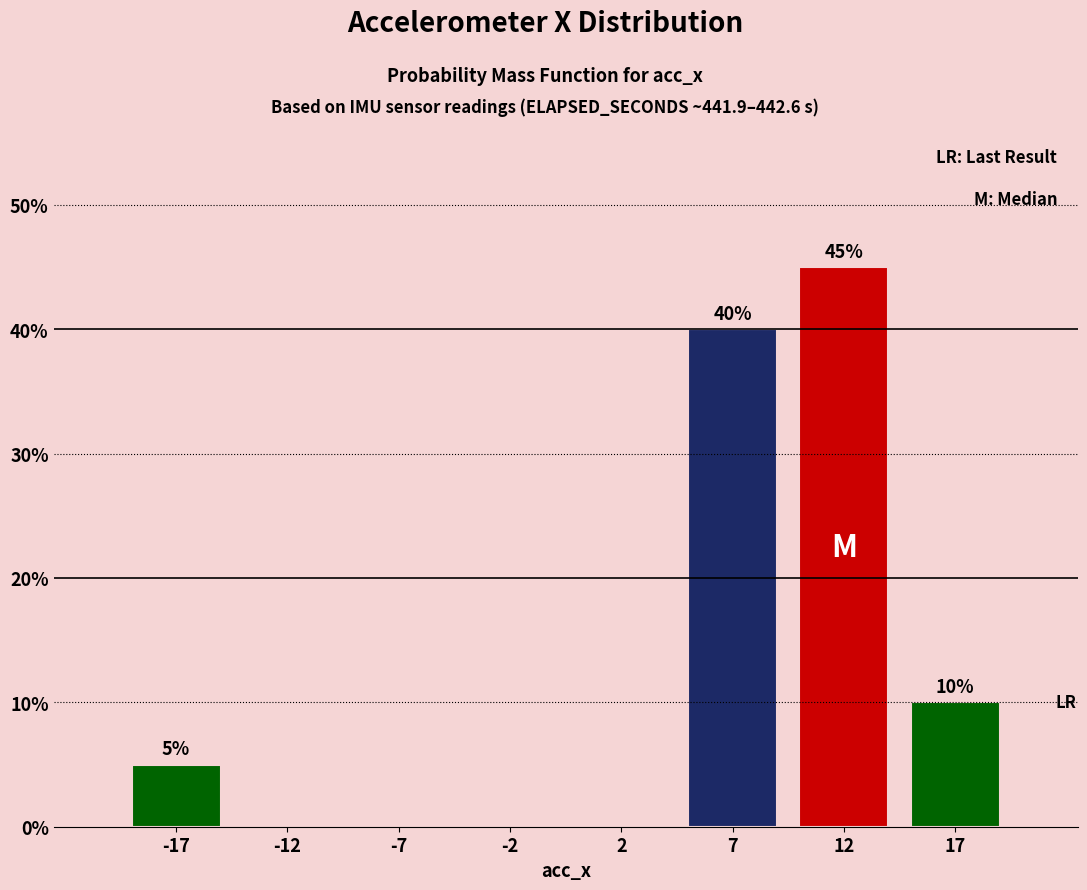

Reading left to right, extract all data points from this chart.

-17=5	-12=0	-7=0	-2=0	2=0	7=40	12=45	17=10